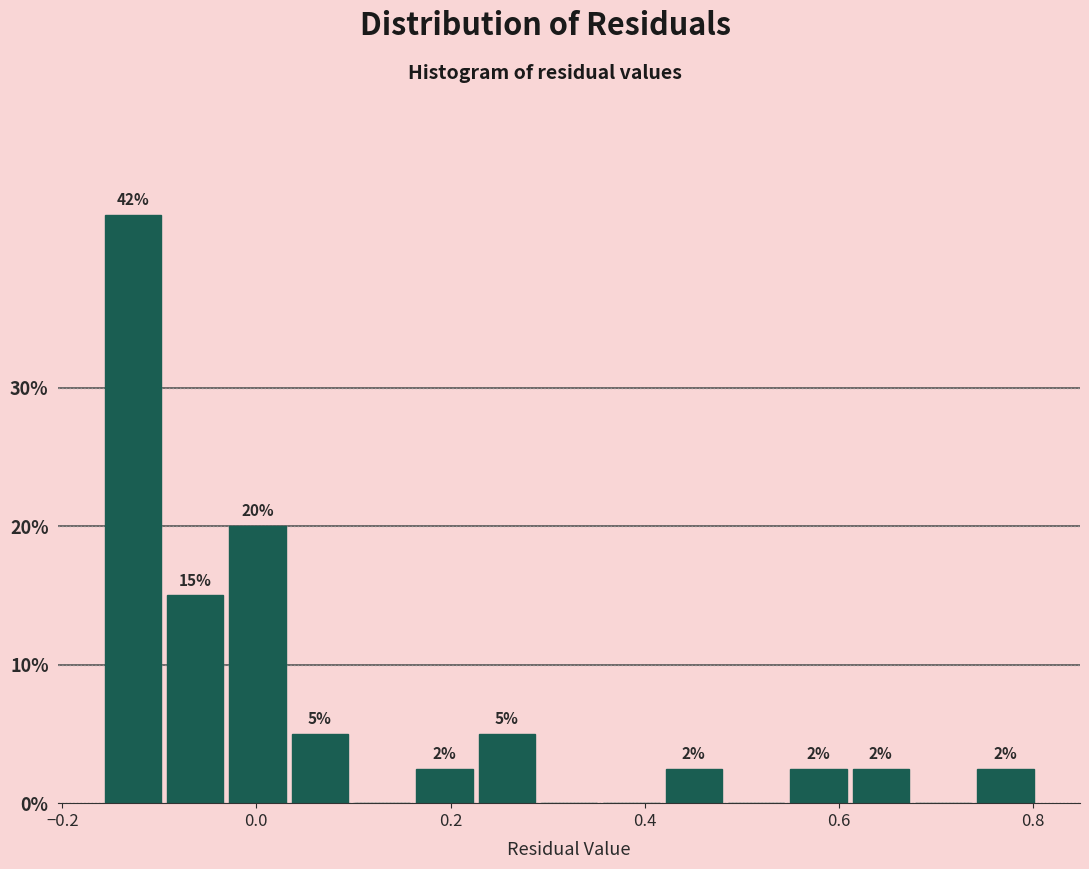

Read against the x-axis, roughly where is the centre of the tallest bar?

-0.12